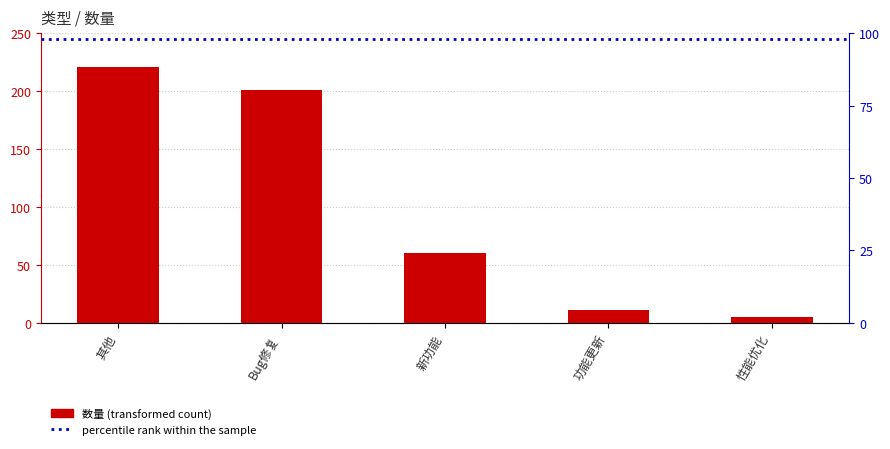

What is the sum of the values at Bug修复 and 新功能?

261